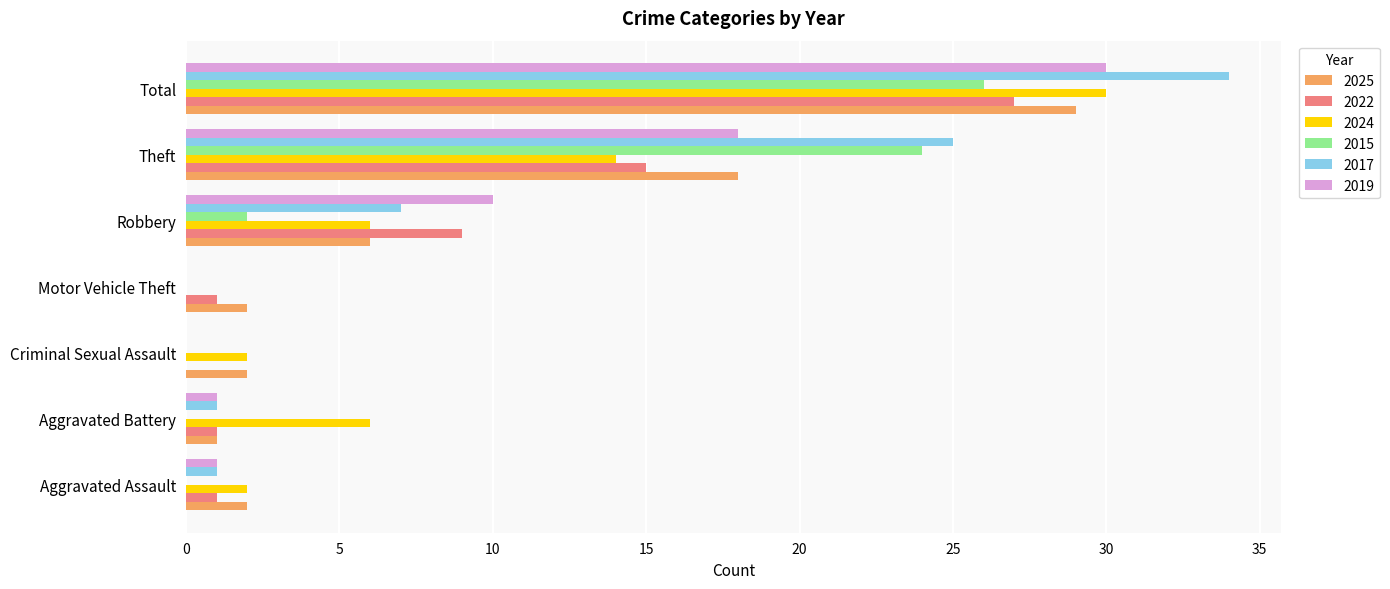

What is the sum of the 2019 values at Criminal Sexual Assault and Total?

30